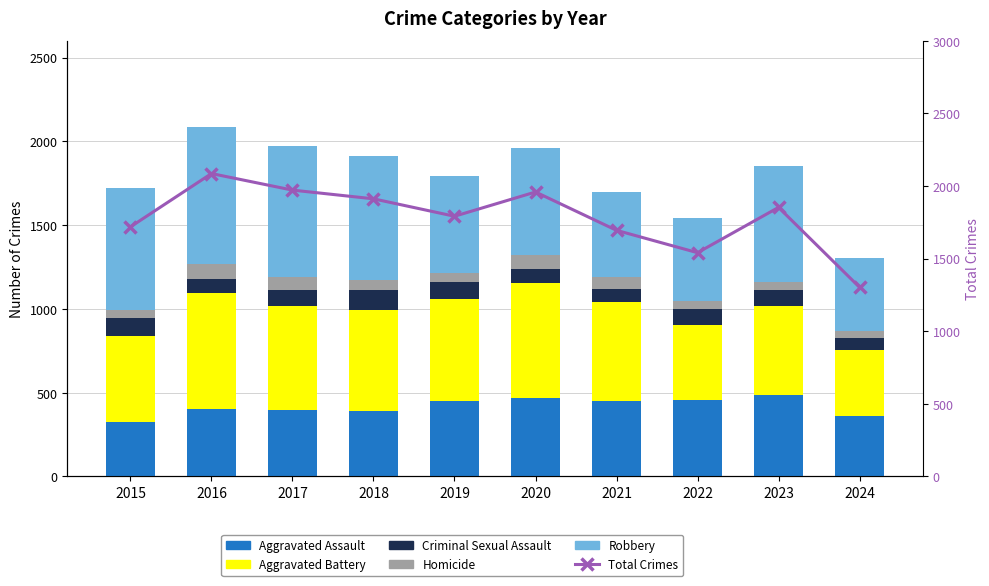

Reading left to right, list all the values displayed in this chart.

Aggravated Assault: 2015=323	2016=402	2017=396	2018=392	2019=452	2020=466	2021=452	2022=458	2023=488	2024=359
Aggravated Battery: 2015=515	2016=691	2017=623	2018=600	2019=608	2020=686	2021=587	2022=446	2023=530	2024=398
Criminal Sexual Assault: 2015=105	2016=87	2017=91	2018=123	2019=102	2020=89	2021=81	2022=93	2023=97	2024=72
Homicide: 2015=50	2016=87	2017=82	2018=56	2019=53	2020=81	2021=69	2022=49	2023=48	2024=38
Robbery: 2015=726	2016=819	2017=780	2018=741	2019=577	2020=637	2021=506	2022=495	2023=690	2024=436
Total Crimes: 2015=1719	2016=2086	2017=1972	2018=1912	2019=1792	2020=1959	2021=1695	2022=1541	2023=1853	2024=1303